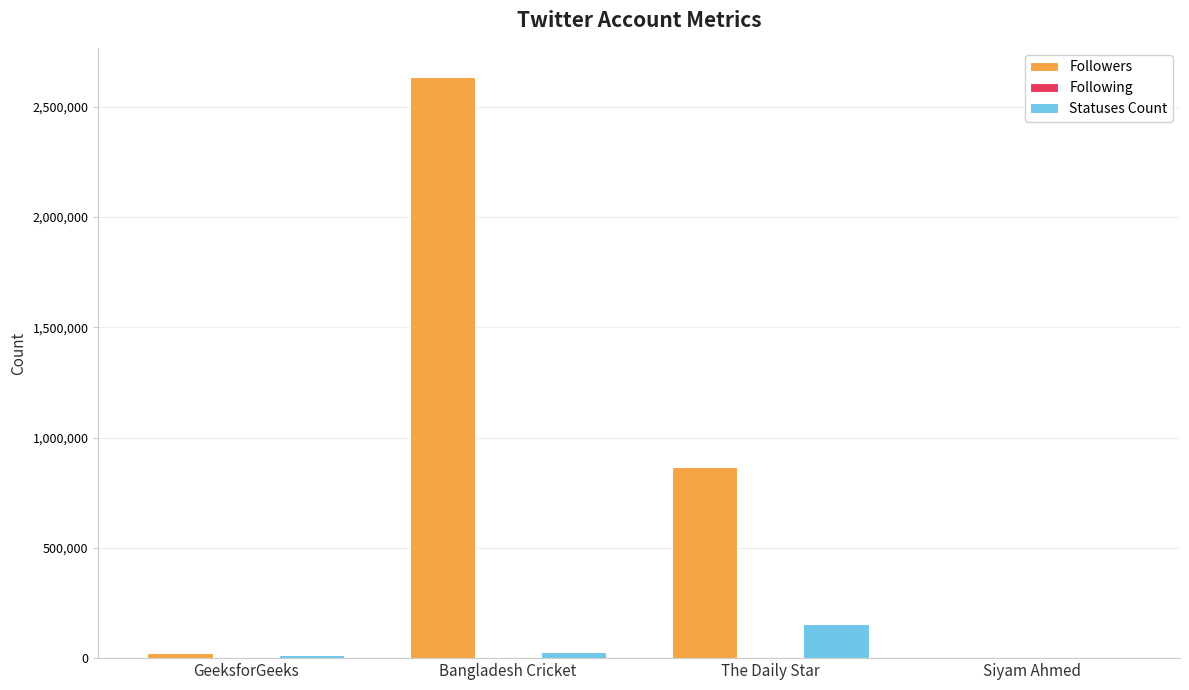

What is the total value across all series at Bangladesh Cricket?

2664446